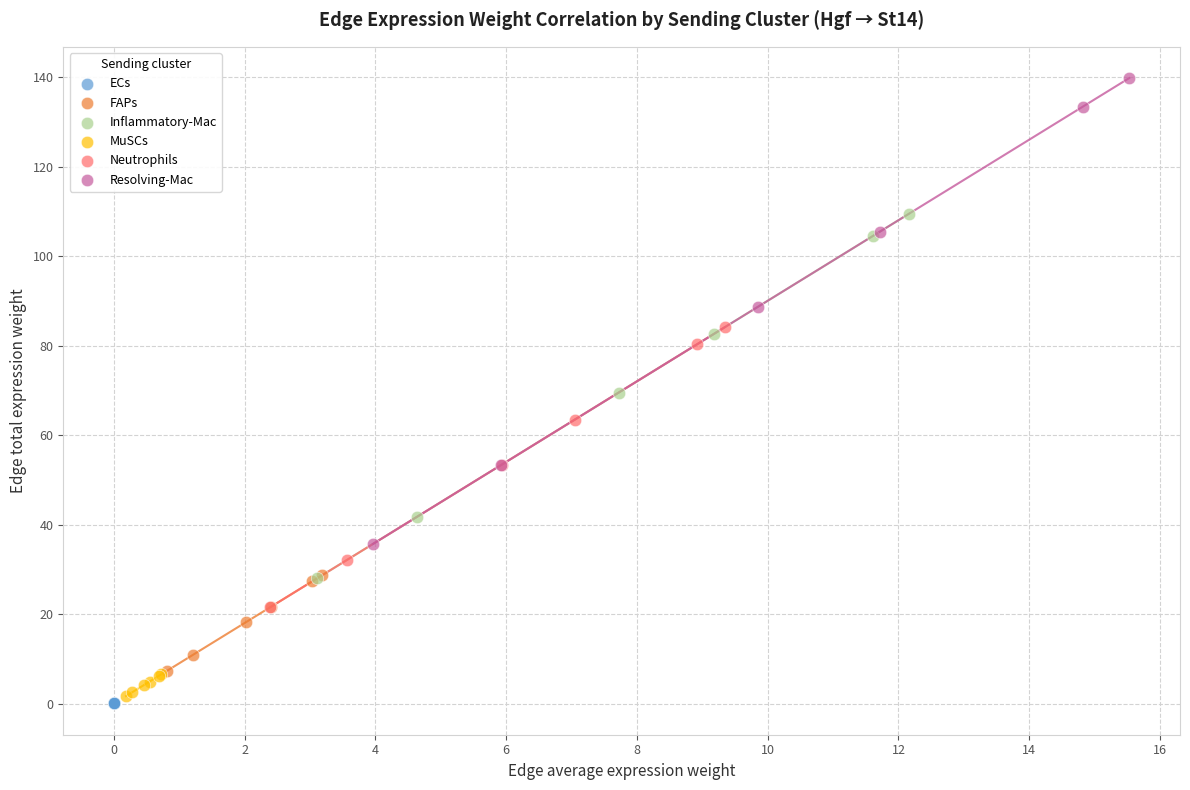

What are all the series names shown in the legend?

ECs, FAPs, Inflammatory-Mac, MuSCs, Neutrophils, Resolving-Mac